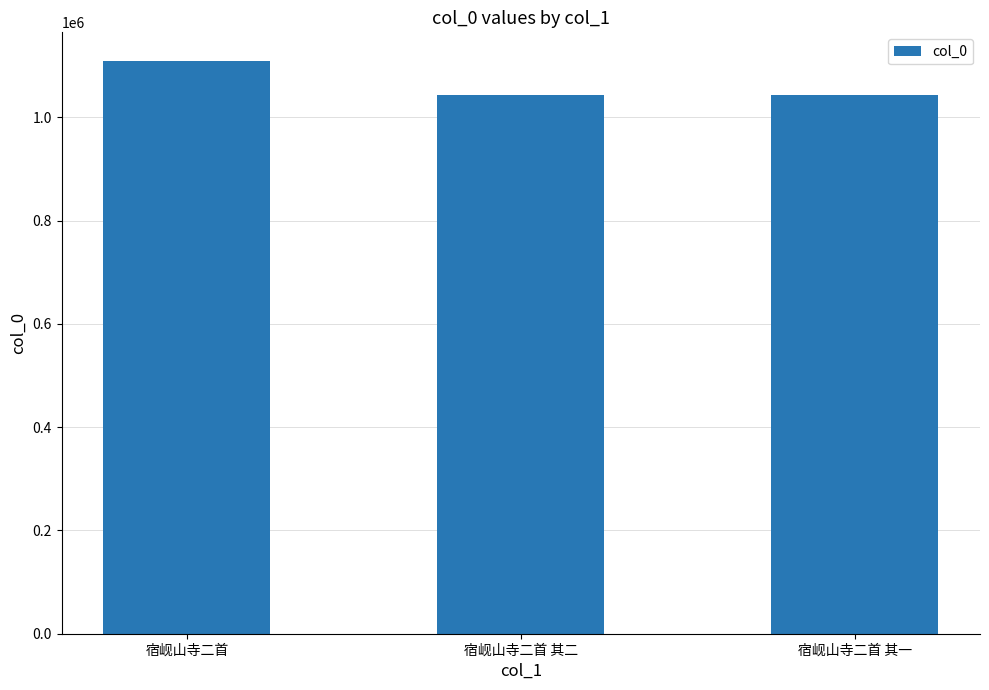

Between 宿岘山寺二首 and 宿岘山寺二首 其二, which is larger?

宿岘山寺二首